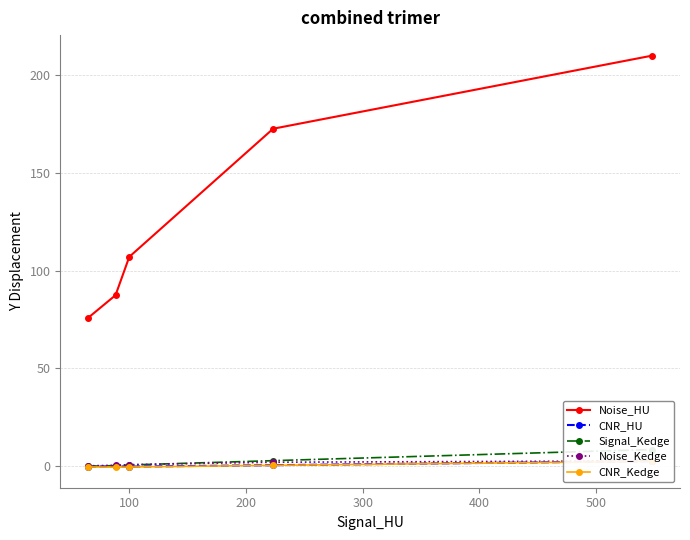

True or false: Noise_HU has more than 0 interior local peaks.

False